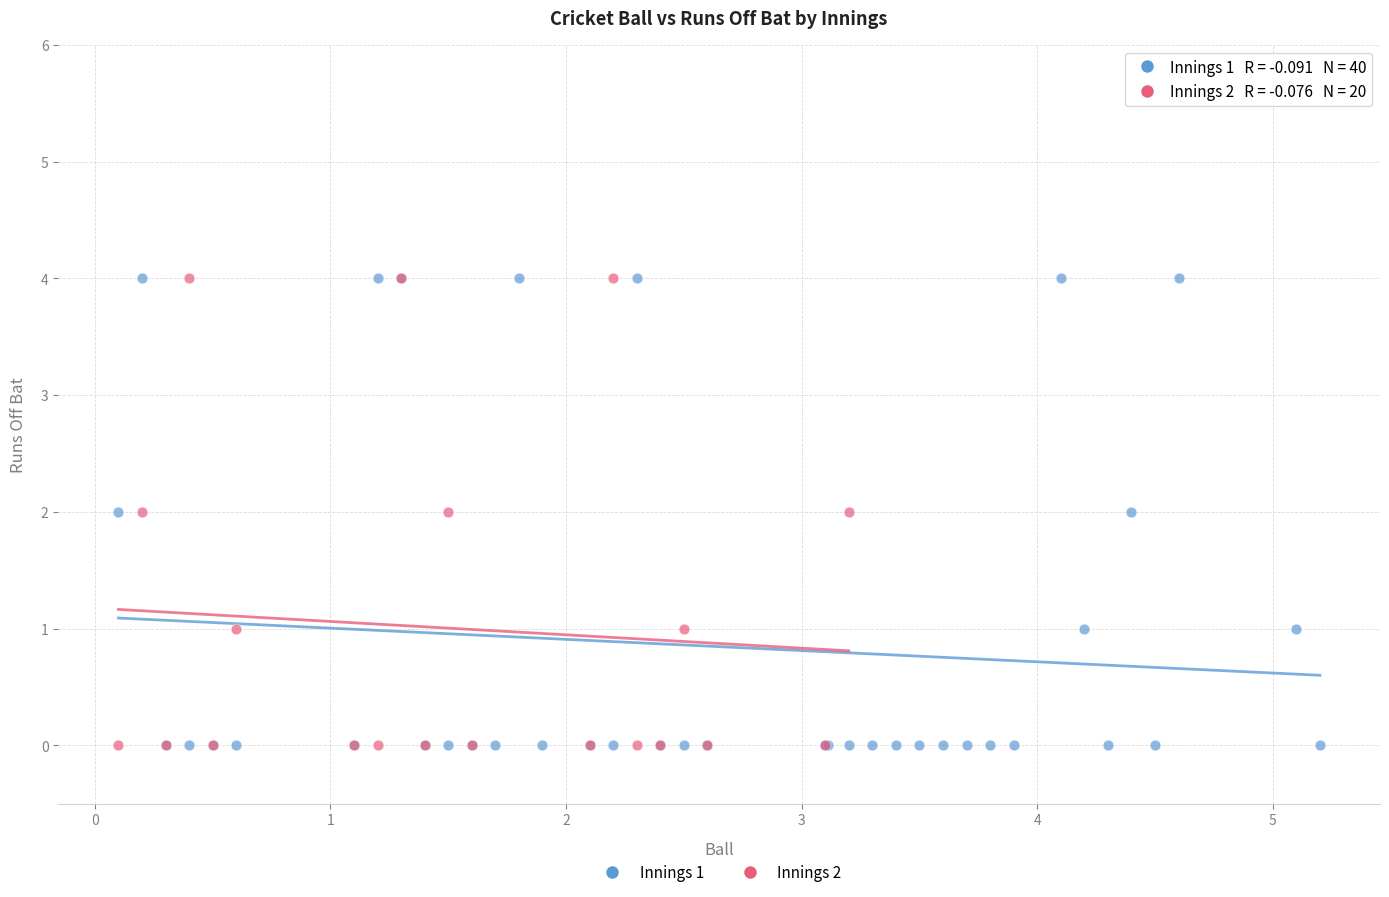

Which series has the widest spread of Y values?

Innings 1